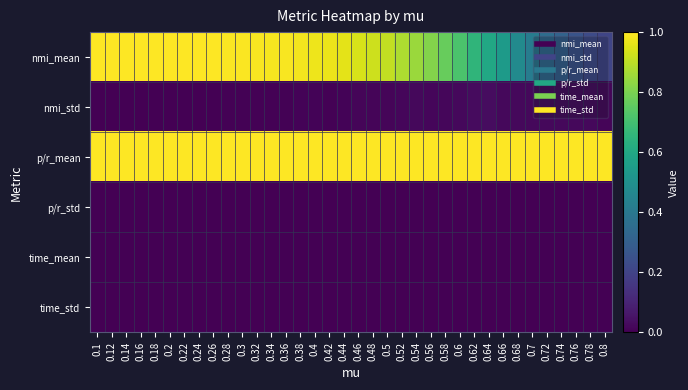

At which category is the sum across all series the highest?

0.16